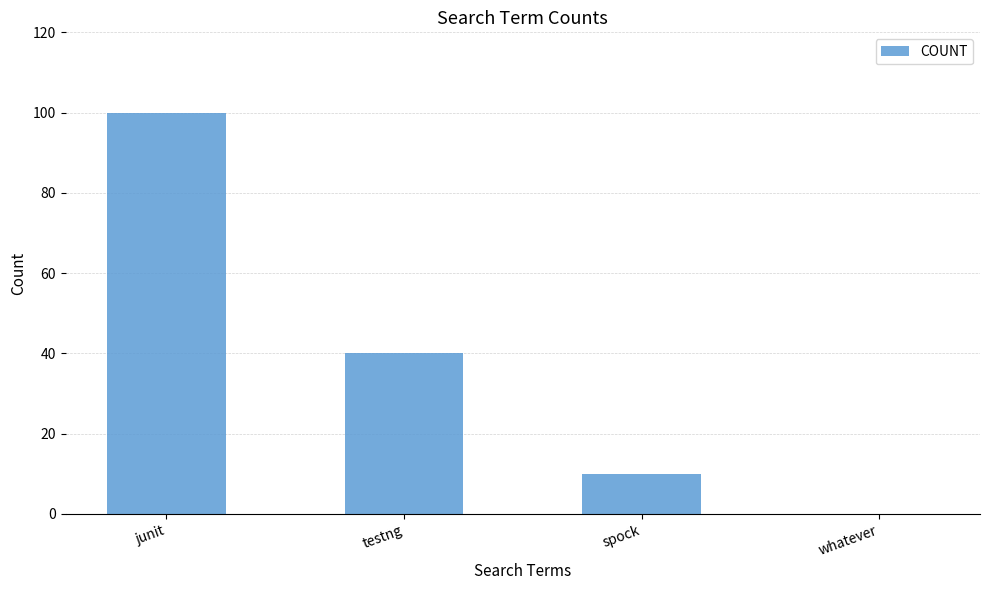

What is the sum of the values at spock and junit?

110